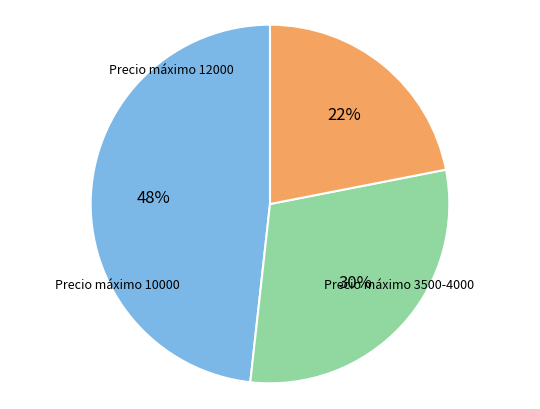

To the nearest percent, what is the difference between the largest and smallest slice percentages?

26%